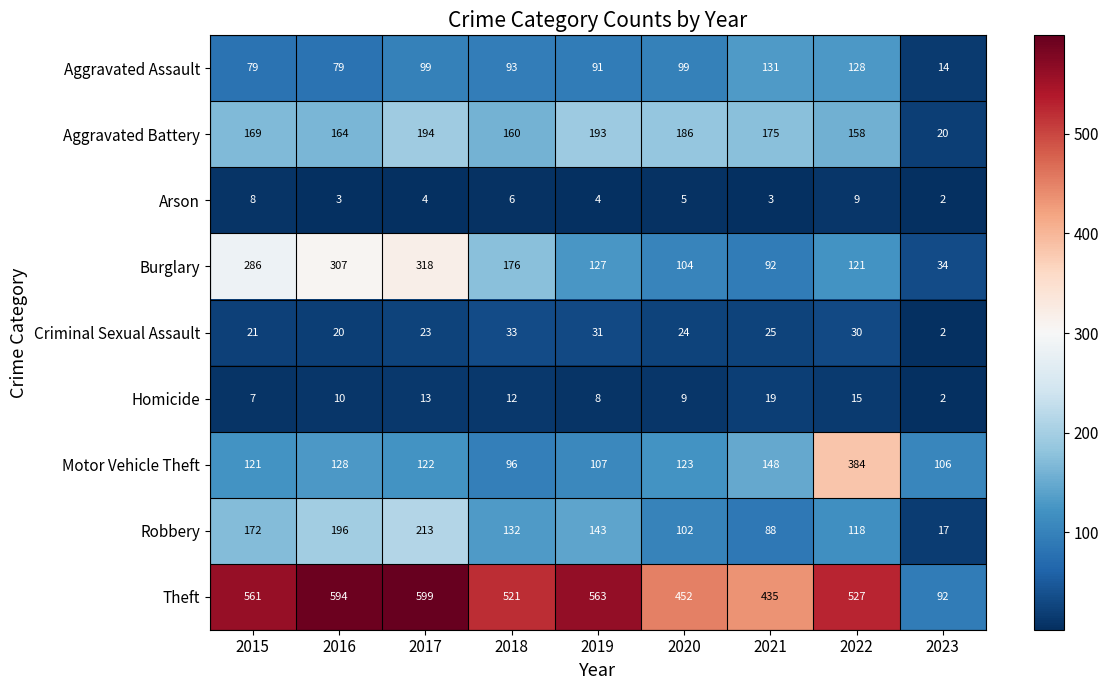

Which category has the lowest value across all series?

2023